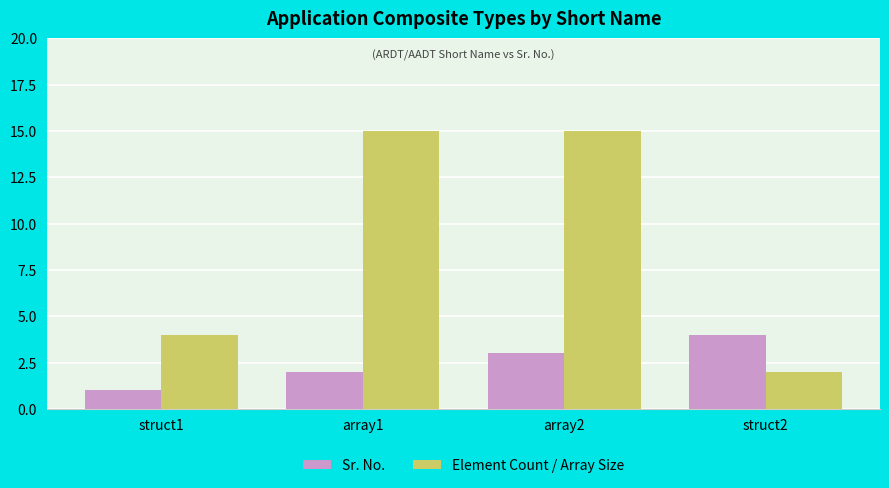

What is the difference between the maximum and minimum values in the Sr. No. series?

3